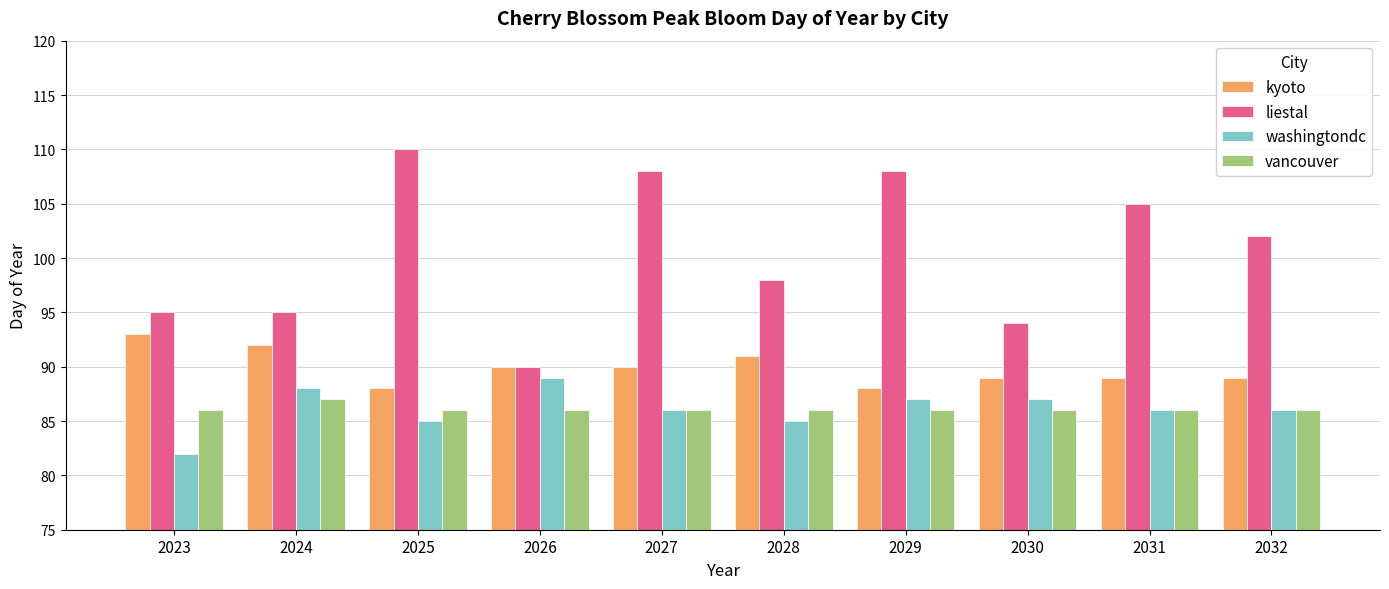

What is the total value across all series at 2025?

369